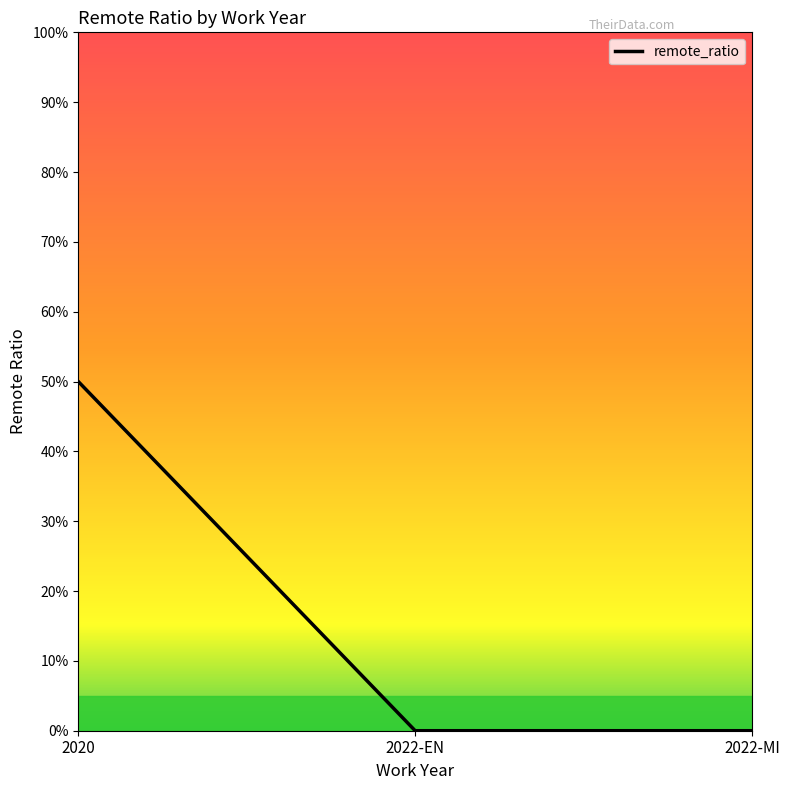

What position from the left is 2022-EN?

2